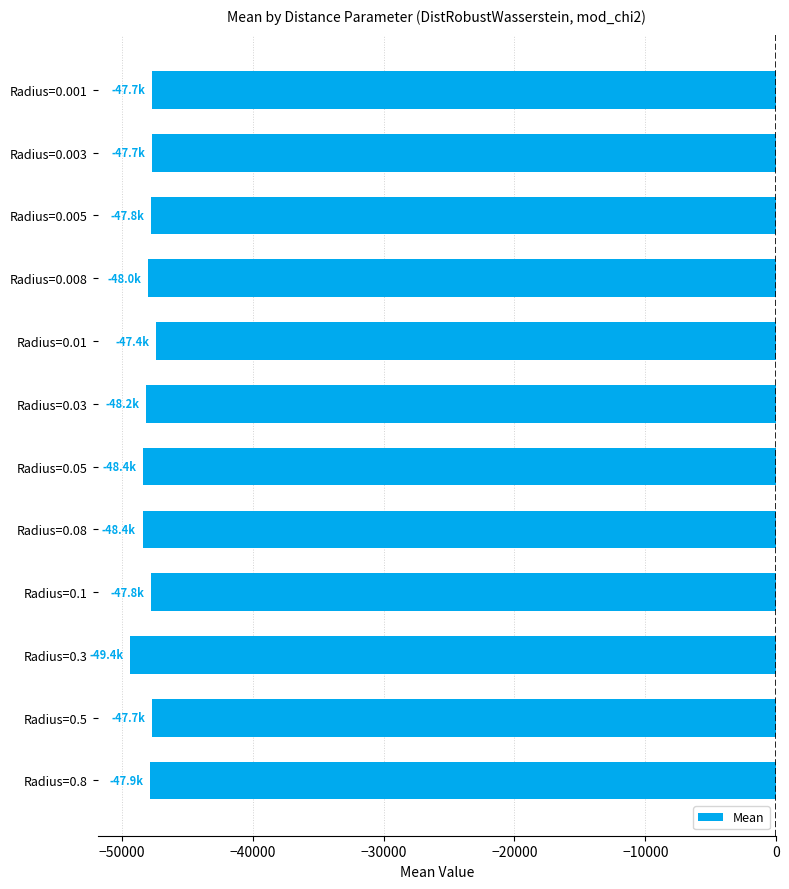

What is the label of the 9th bar from the bottom?

Radius=0.008